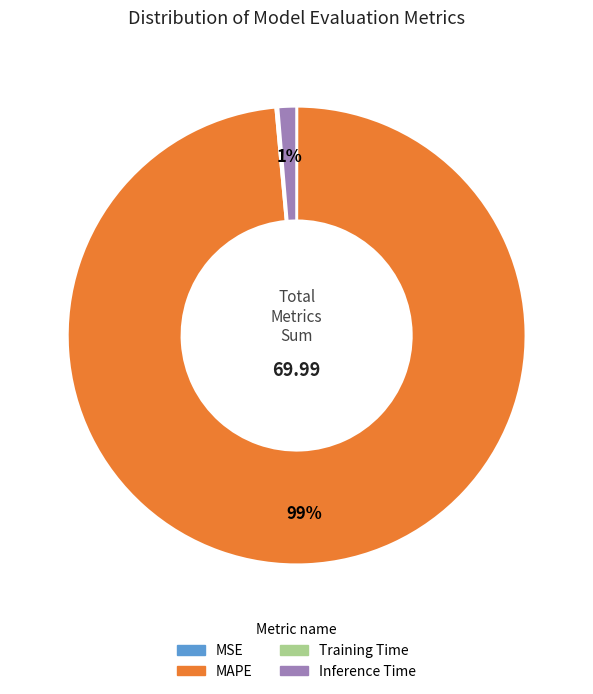

To the nearest percent, what is the combined percentage of MAPE and Inference Time?

100%